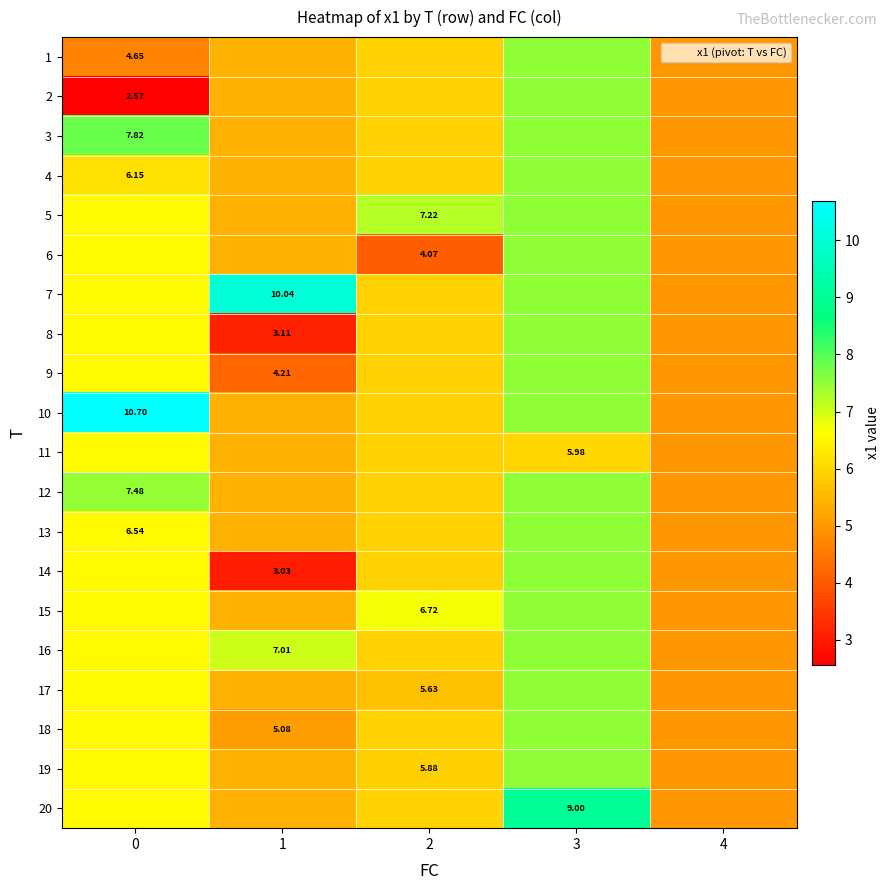

What is the spread (max minus min) of values at 0?

8.1